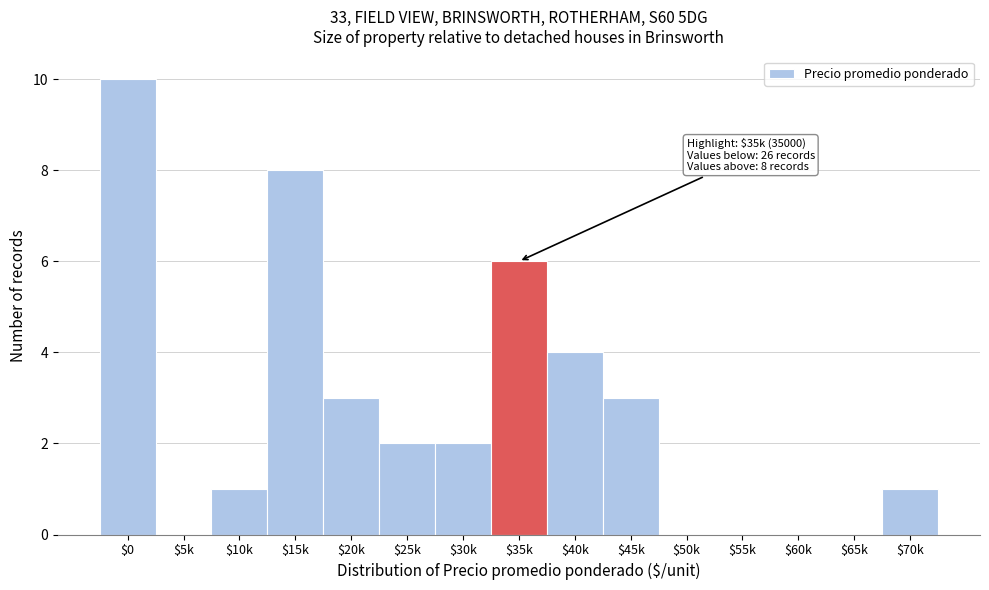

Is it true that the value at $0 is 10?

True